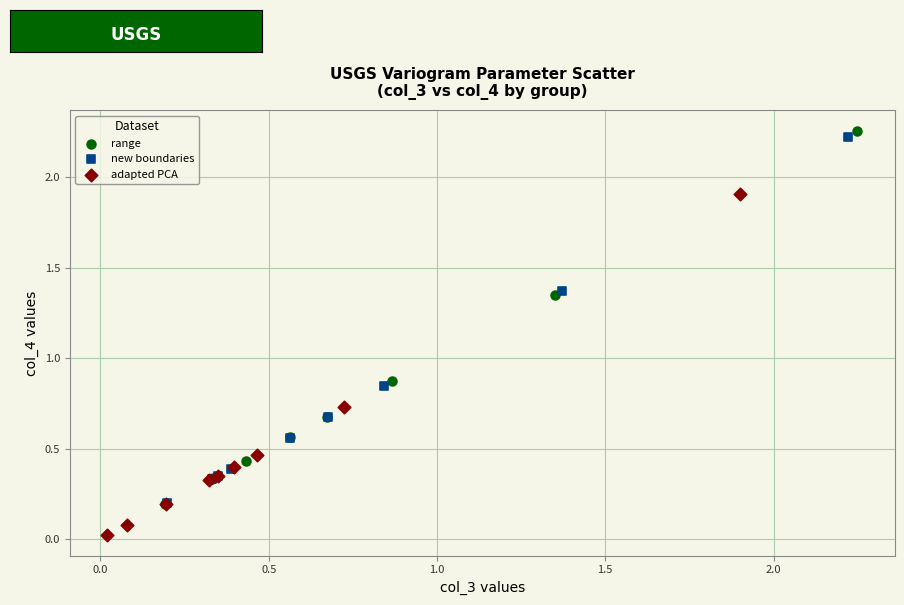

What are all the series names shown in the legend?

range, new boundaries, adapted PCA